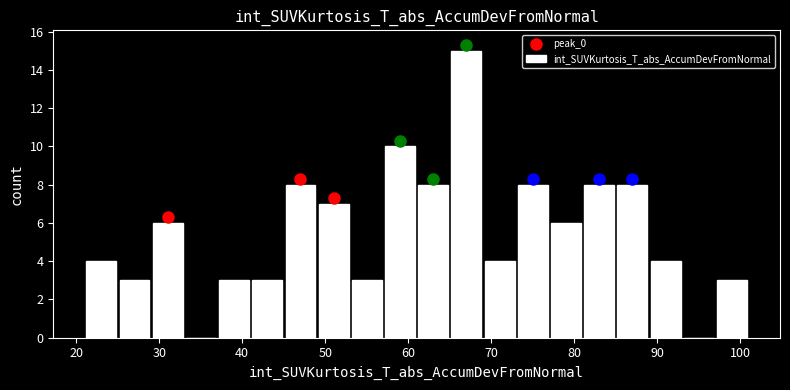

Reading left to right, transcribe this chart: for each bar, give the range it covers on the x-axis and its height. Neither the bar edges nor the heights are printed on the chart, so give them approximately, as read against the axes.

21 to 25: 4
25 to 29: 3
29 to 33: 6
33 to 37: 0
37 to 41: 3
41 to 45: 3
45 to 49: 8
49 to 53: 7
53 to 57: 3
57 to 61: 10
61 to 65: 8
65 to 69: 15
69 to 73: 4
73 to 77: 8
77 to 81: 6
81 to 85: 8
85 to 89: 8
89 to 93: 4
93 to 97: 0
97 to 101: 3